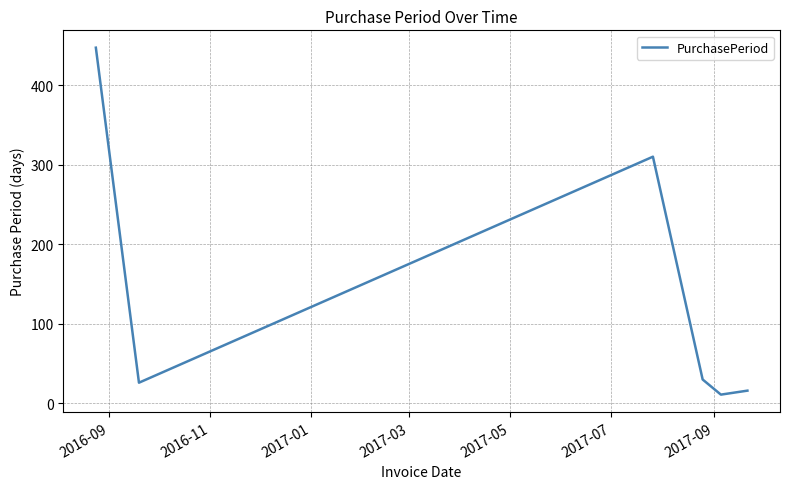

How many values are below 30?

3